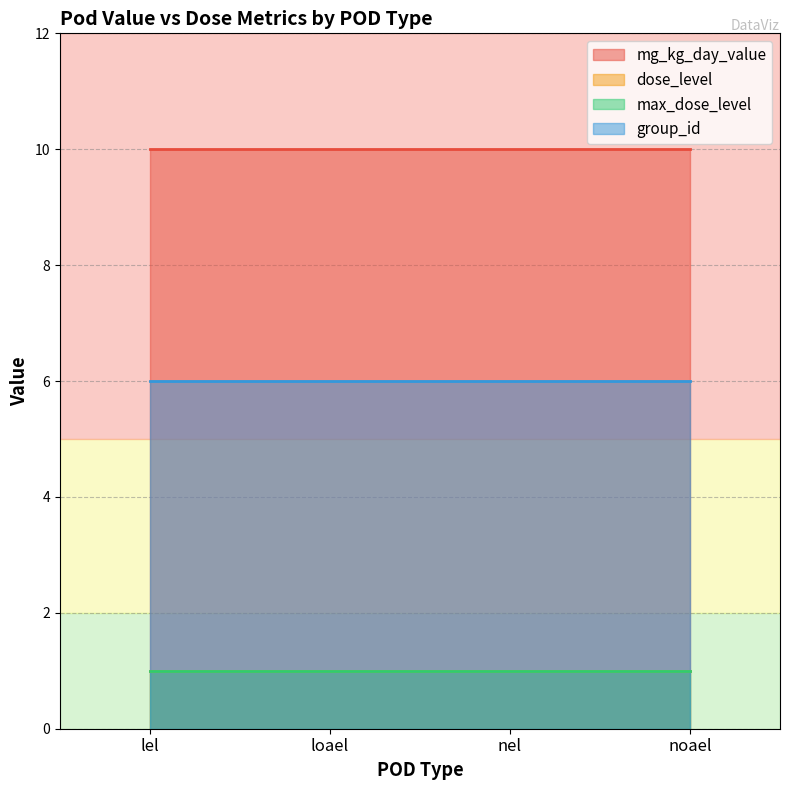

What is the sum of the mg_kg_day_value values at nel and lel?

20